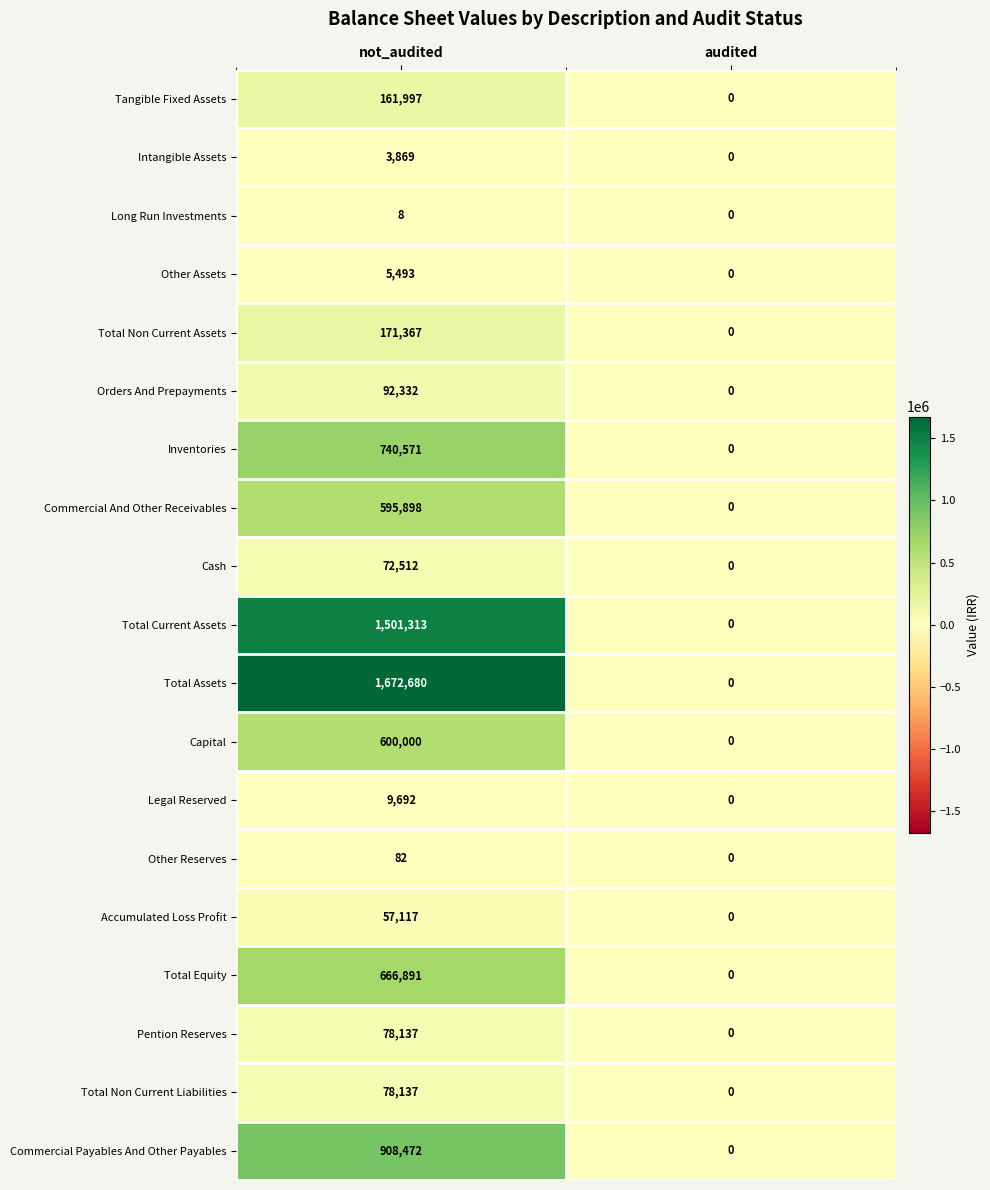

Read the Total Non Current Assets value at not_audited, to the nearest 10.

171370